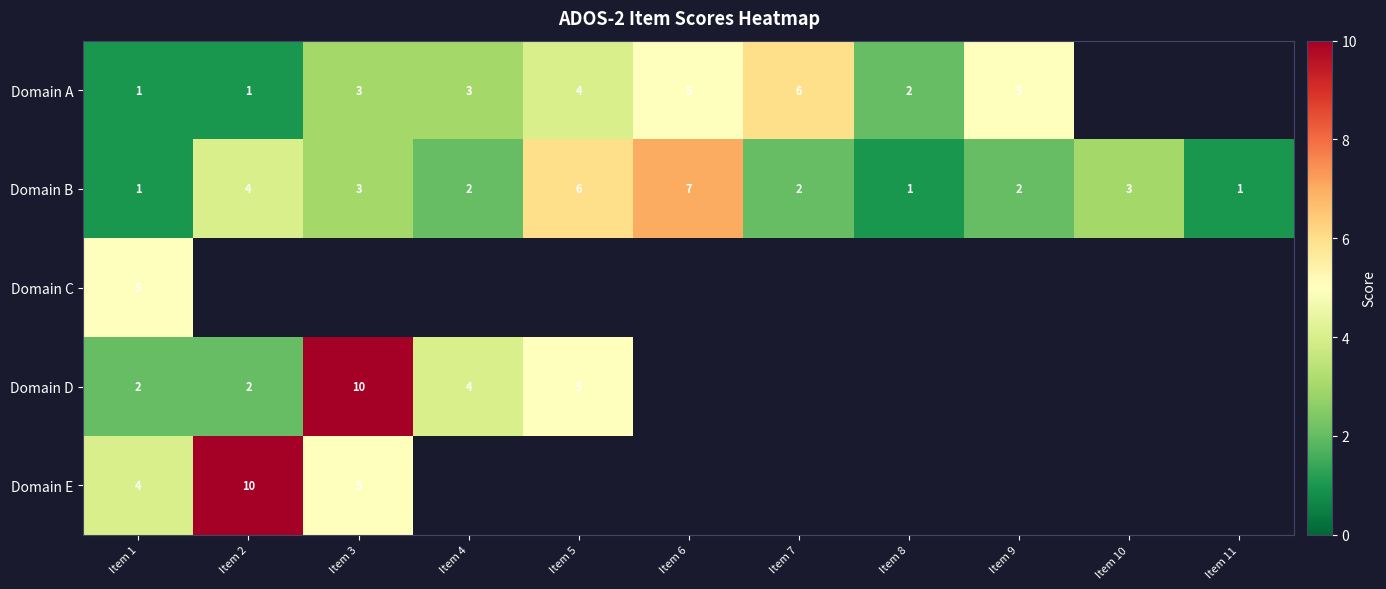

The Domain B series shows 2 at Item 4. True or false?

True